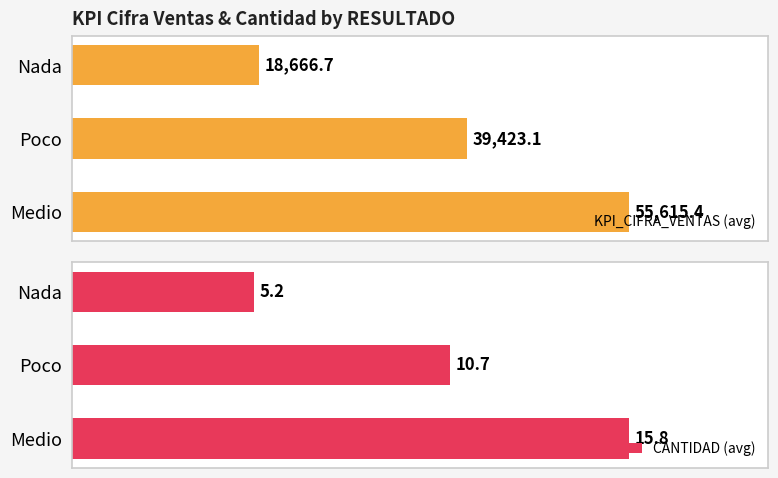

What is the average value of the KPI_CIFRA_VENTAS (avg) series?

37901.7